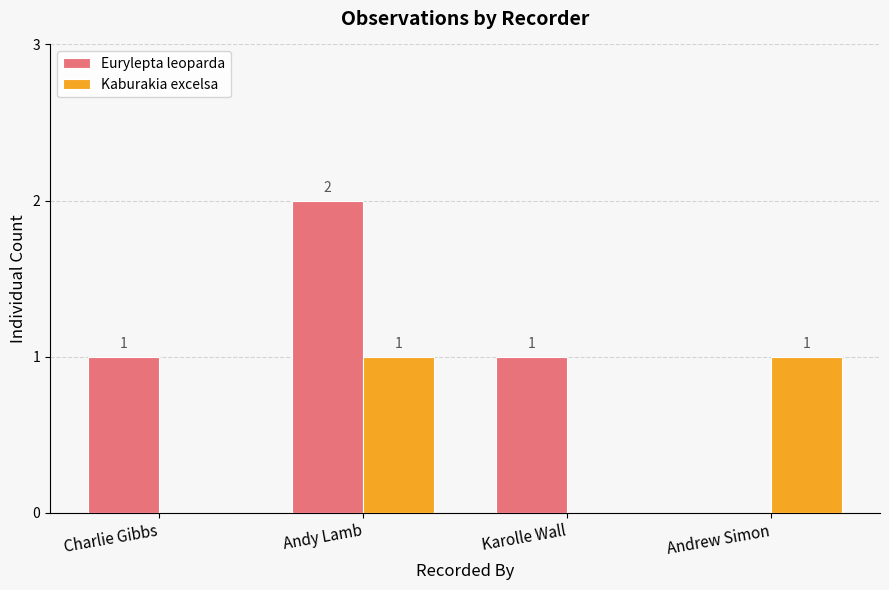

Reading right to left, what are all the values shown in this chart?

Eurylepta leoparda: Andrew Simon=0	Karolle Wall=1	Andy Lamb=2	Charlie Gibbs=1
Kaburakia excelsa: Andrew Simon=1	Karolle Wall=0	Andy Lamb=1	Charlie Gibbs=0